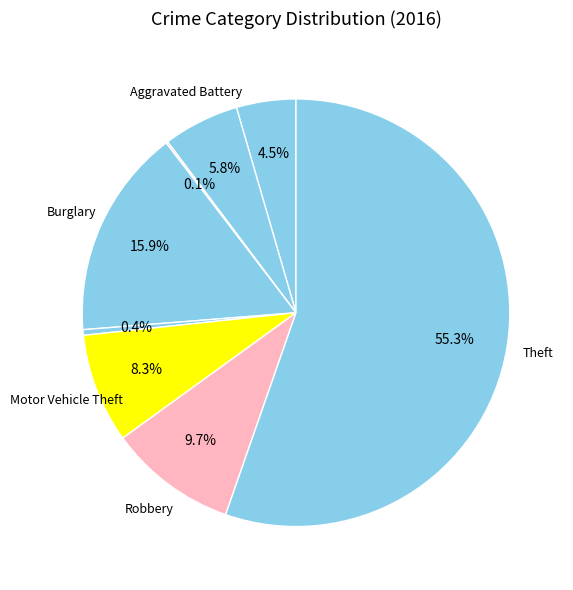

Is there a majority slice in this chart?

Yes